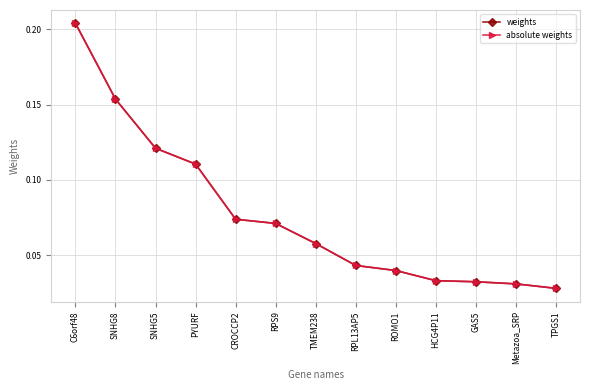

Is this an area chart (filled region under the line)?

No